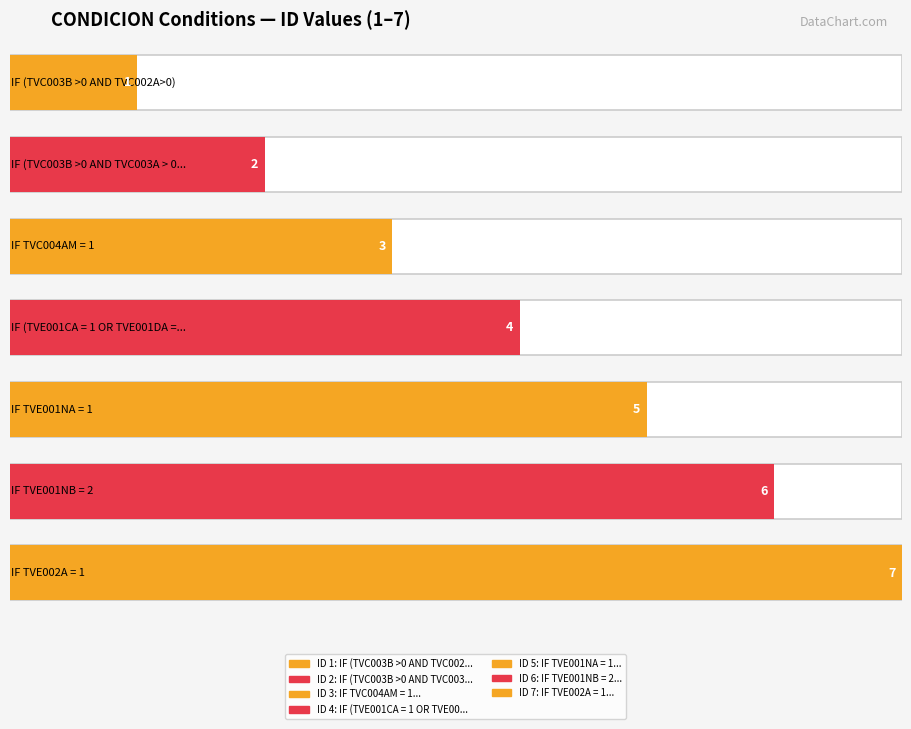

What is the minimum value shown in the chart?

1